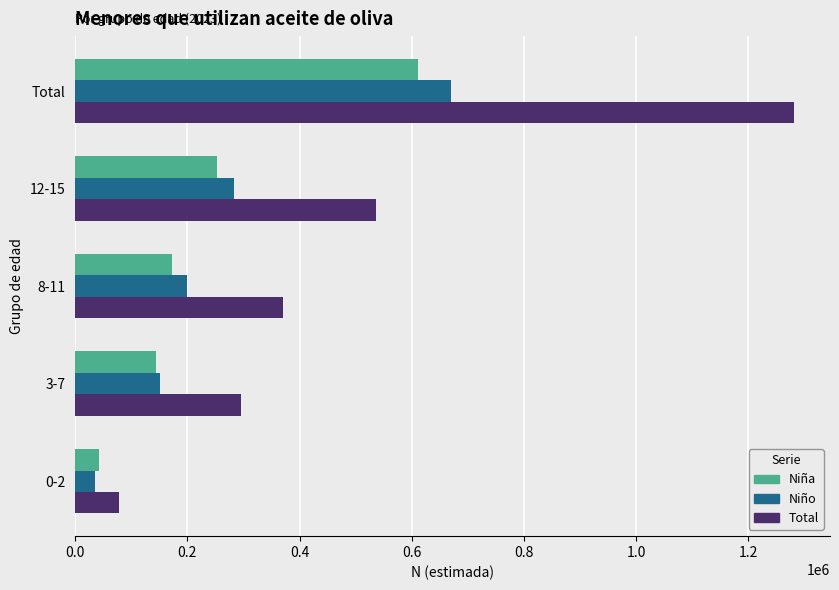

At which label is Niña closest to 326454?

12-15